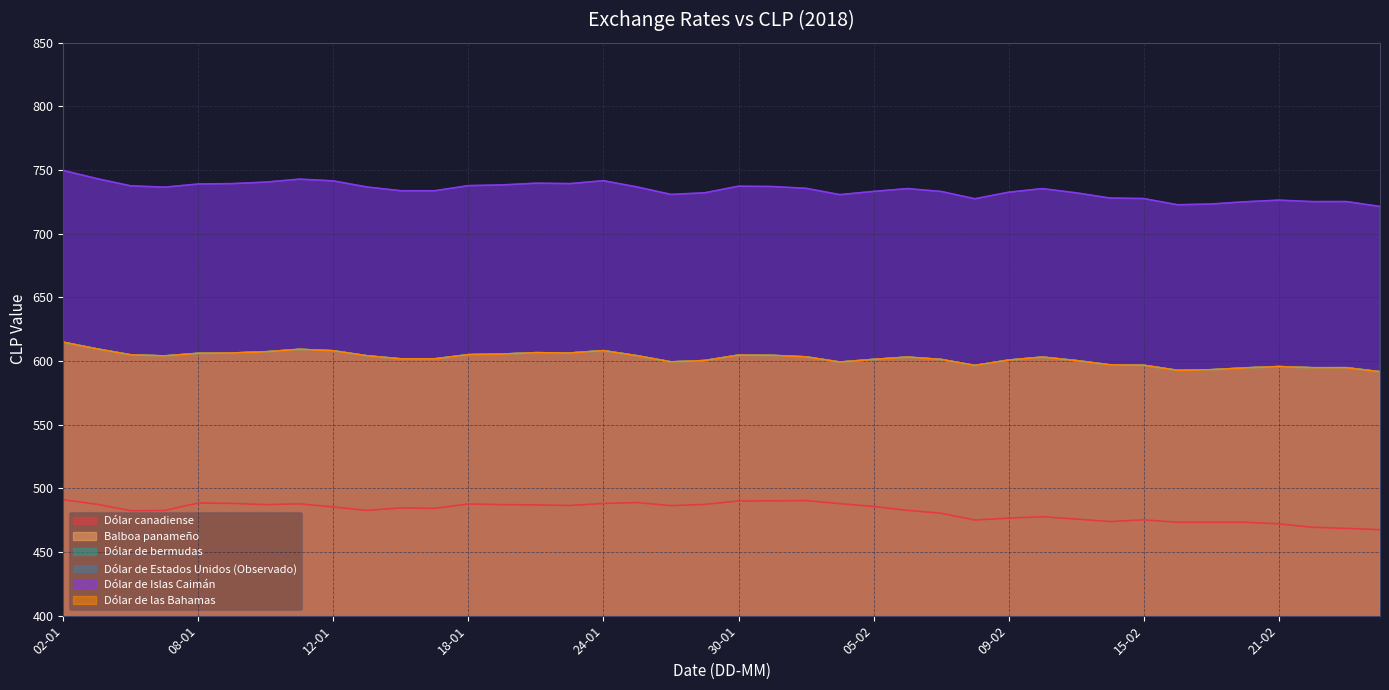

What is the average value of the Dólar de bermudas series?

602.0